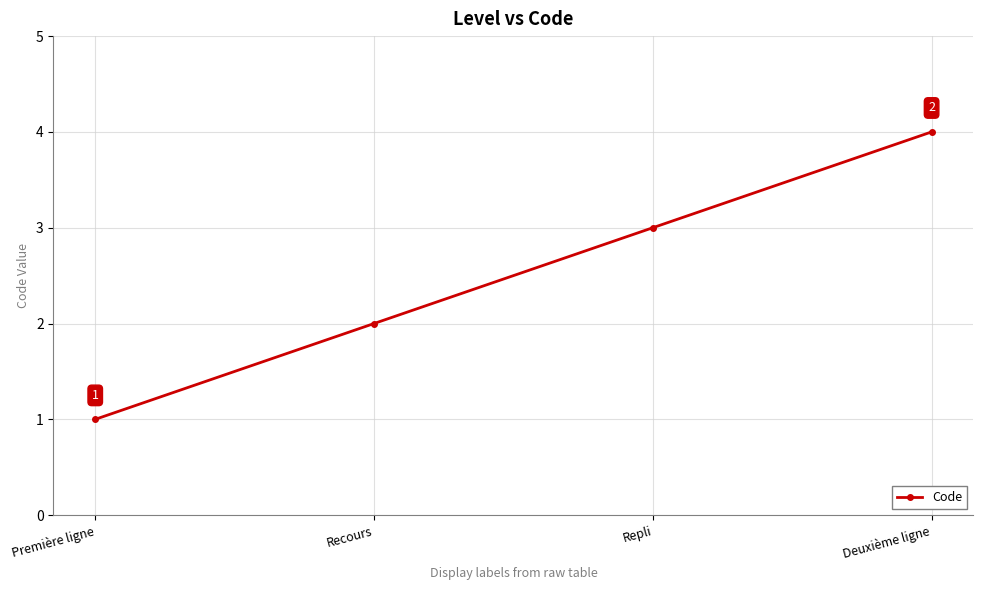

How many lines are shown in the chart?

1